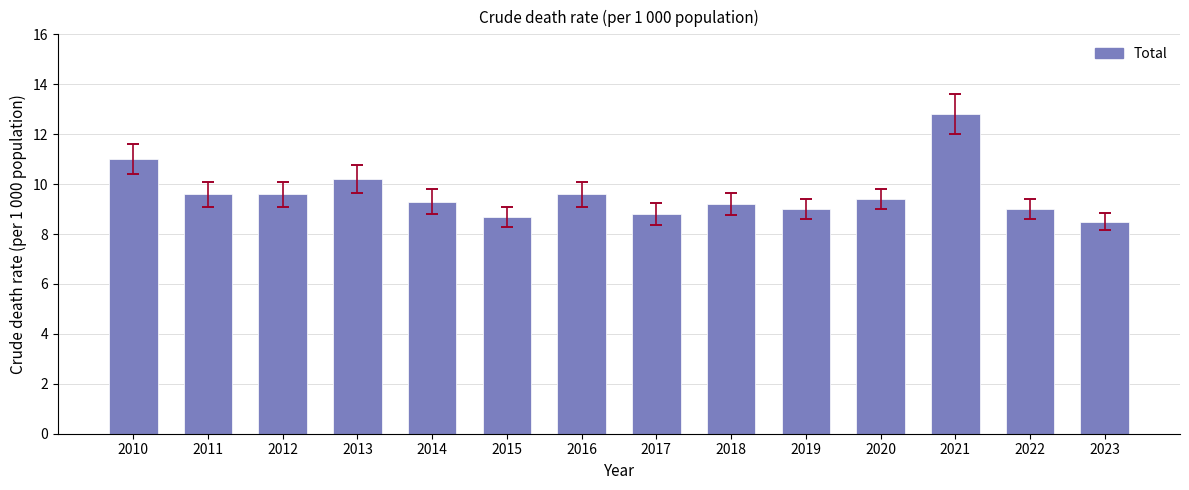

What is the value of the 11th bar from the left?

9.4